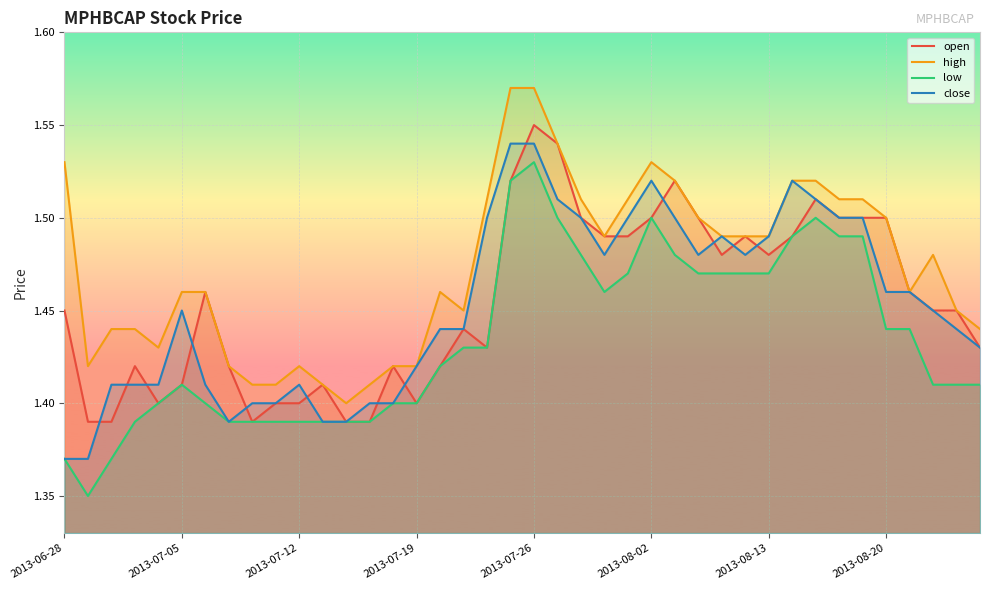

True or false: low and open cross at least once.

False